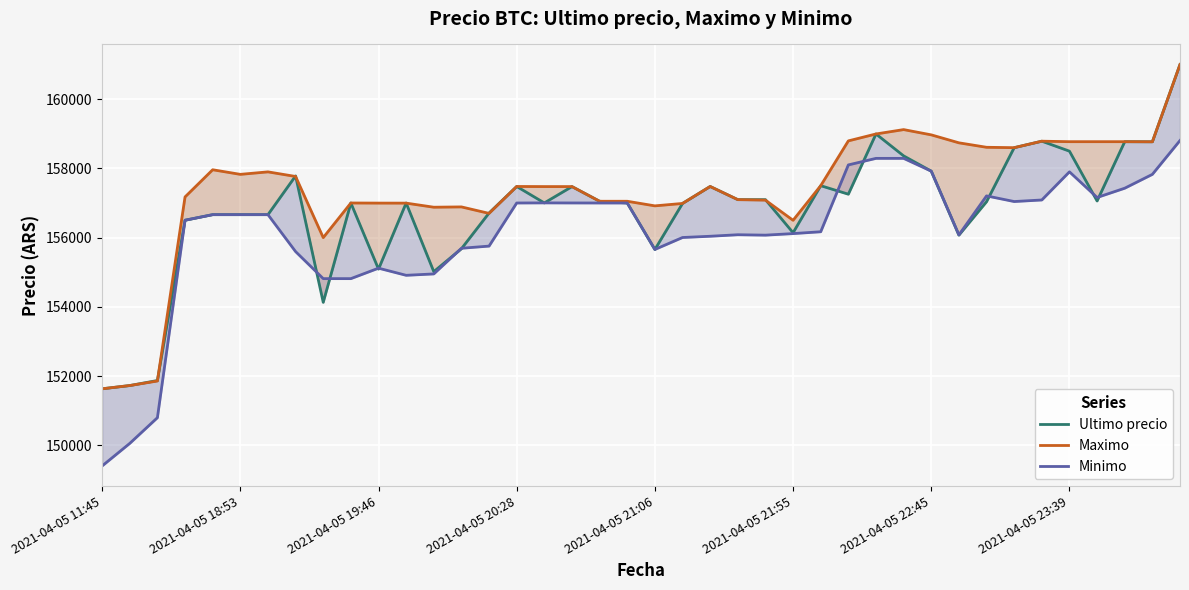

Which series has the largest total across all categories?

Maximo